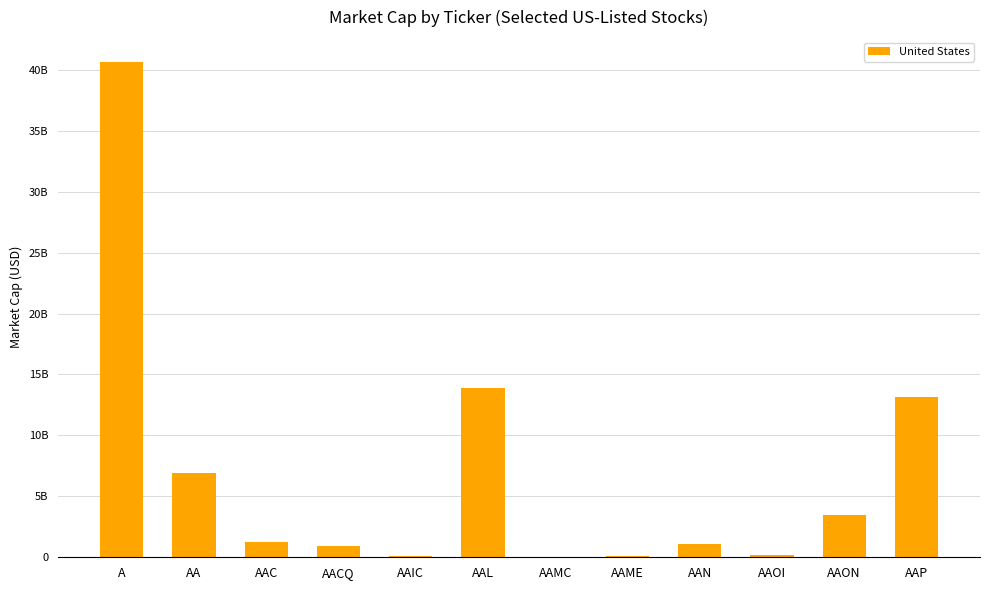

Rank the categories by value from lowest to highest.

AAMC, AAME, AAIC, AAOI, AACQ, AAN, AAC, AAON, AA, AAP, AAL, A